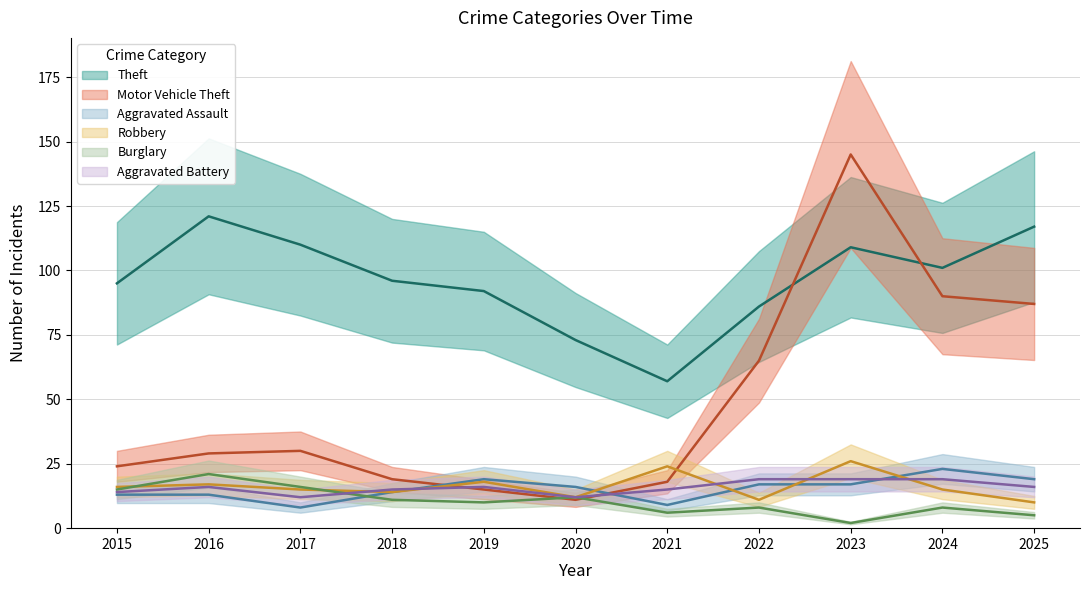

At which label does Theft first exceed 96?

2016